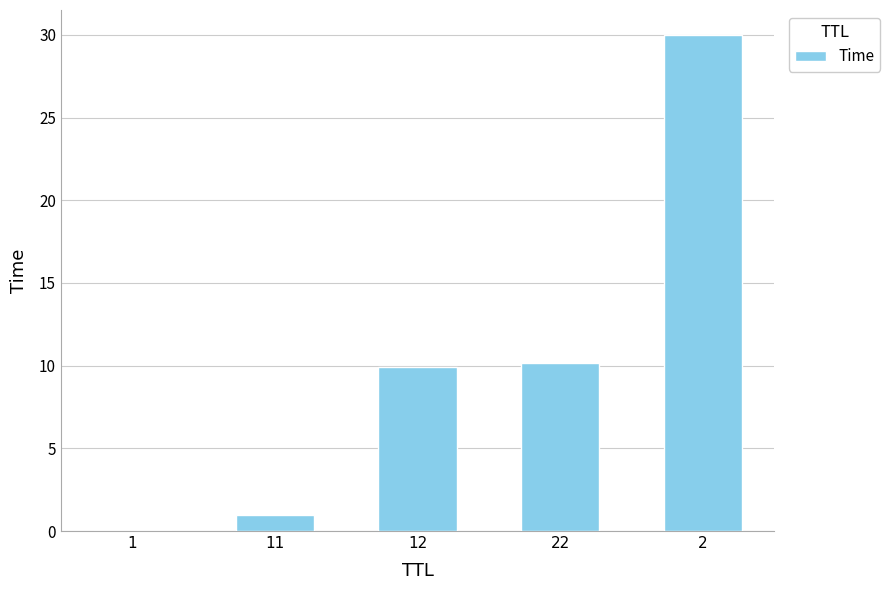

At which label does the data first exceed 9?

12